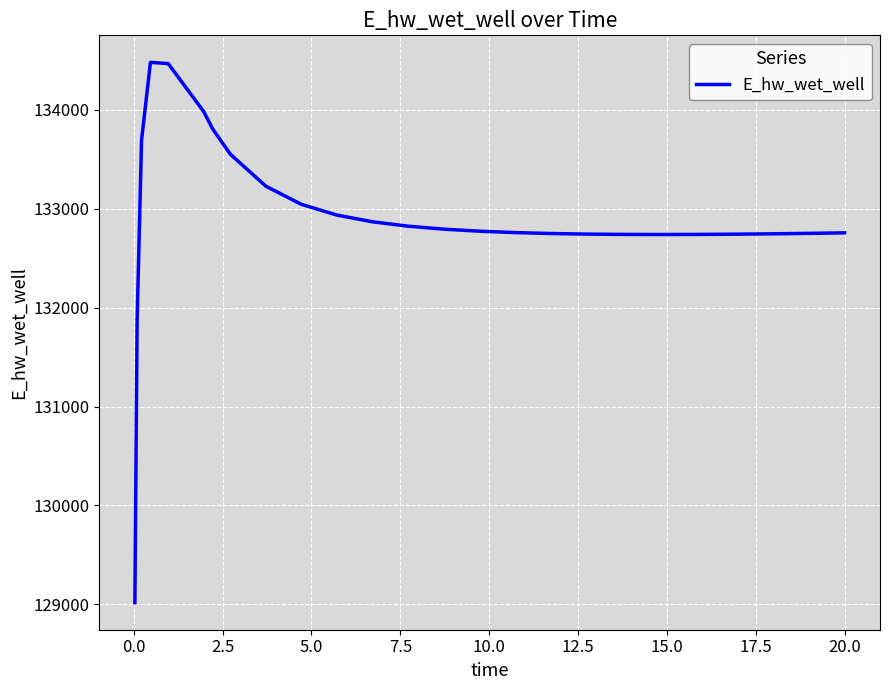

What is the maximum value shown in the chart?

134481.5